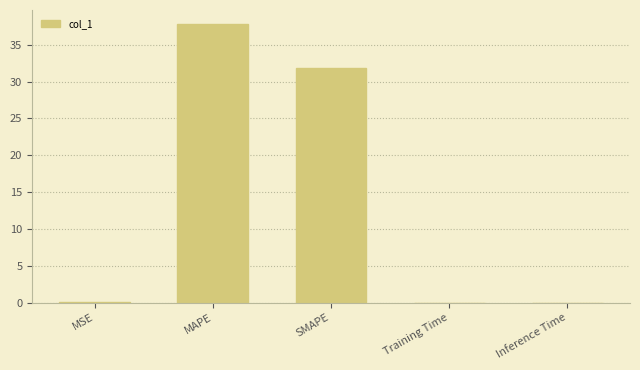

Between SMAPE and Training Time, which is larger?

SMAPE